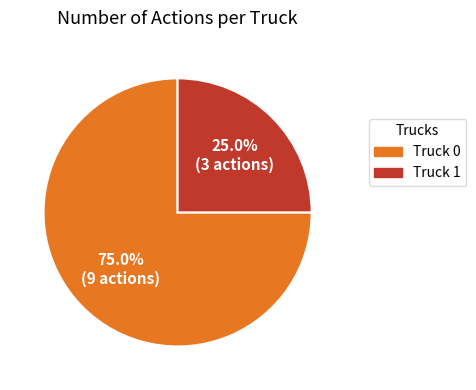

True or false: Truck 1 accounts for 17% of the total.

False